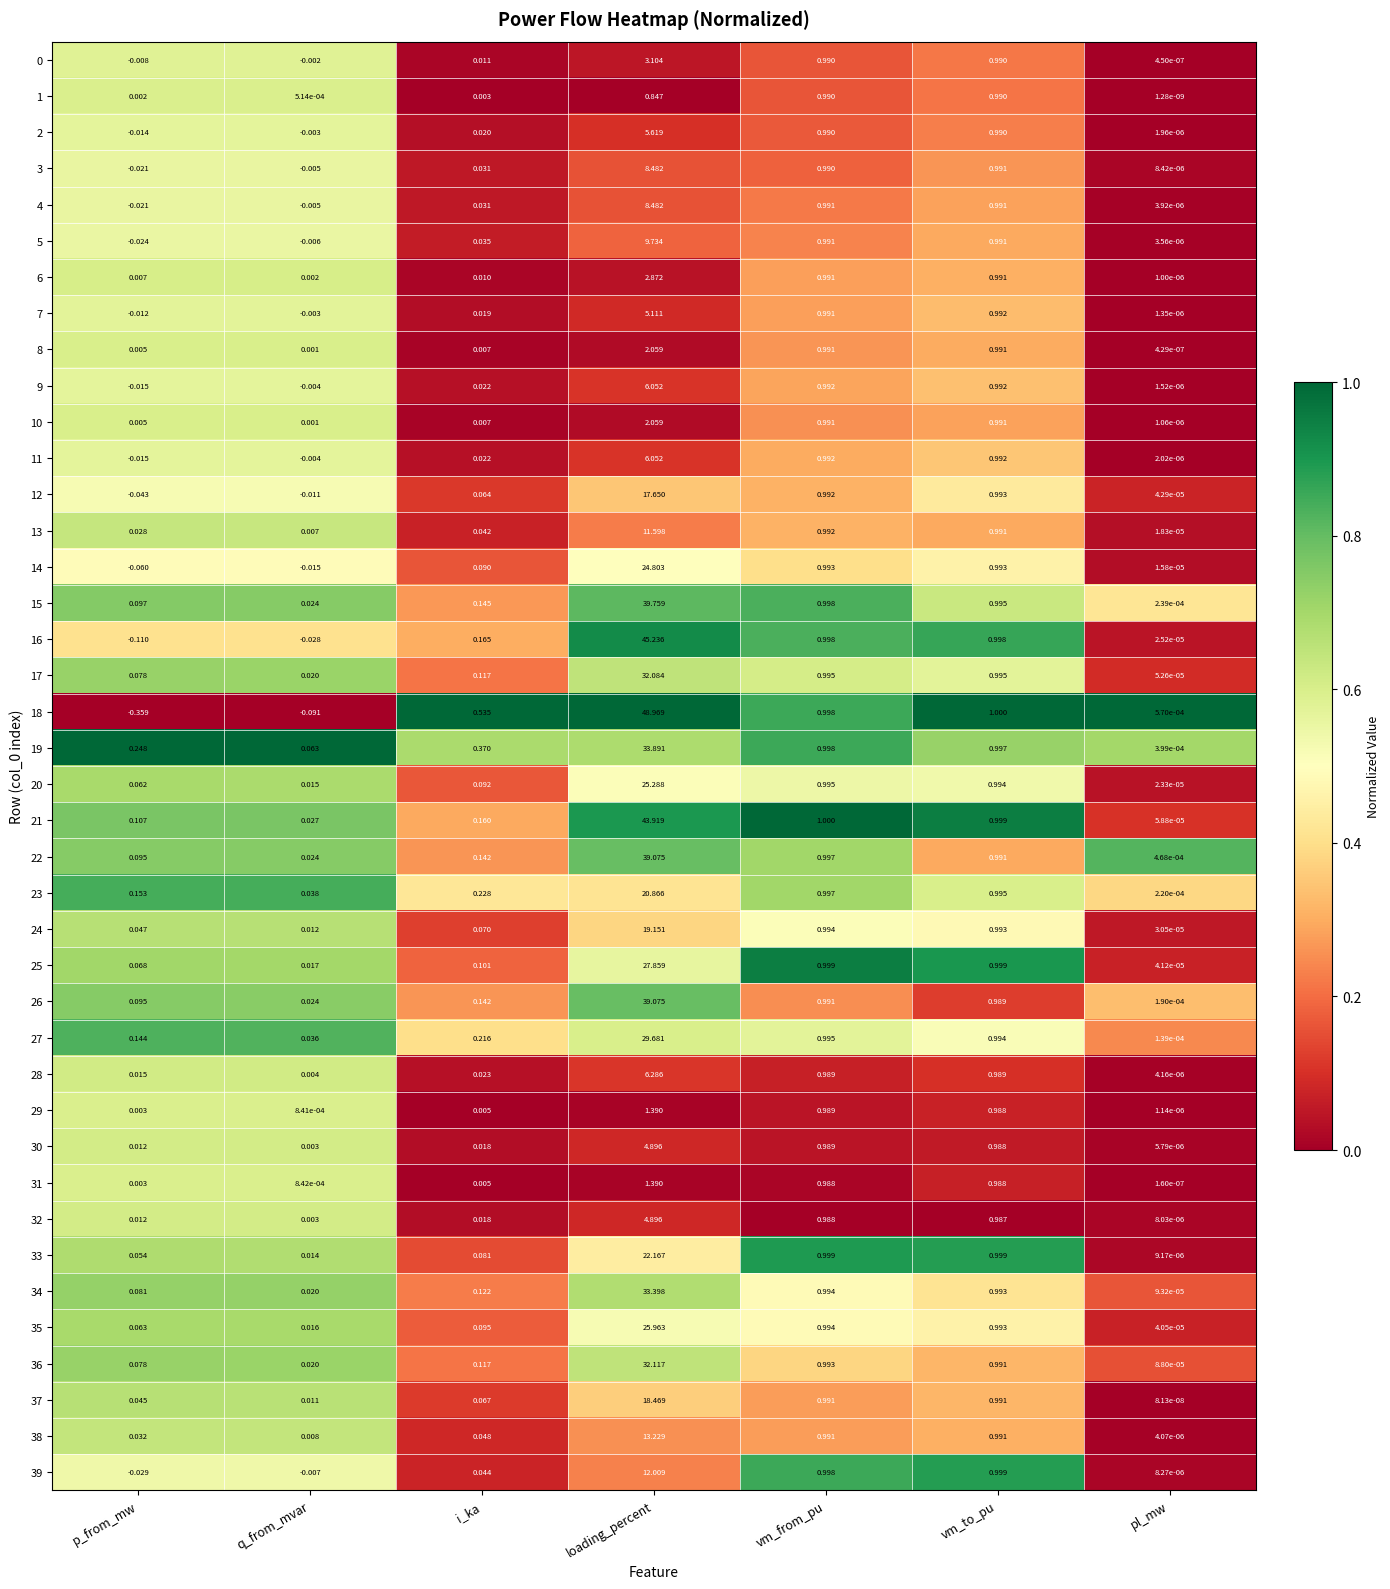

What is the total value across all series at vm_to_pu?

39.7